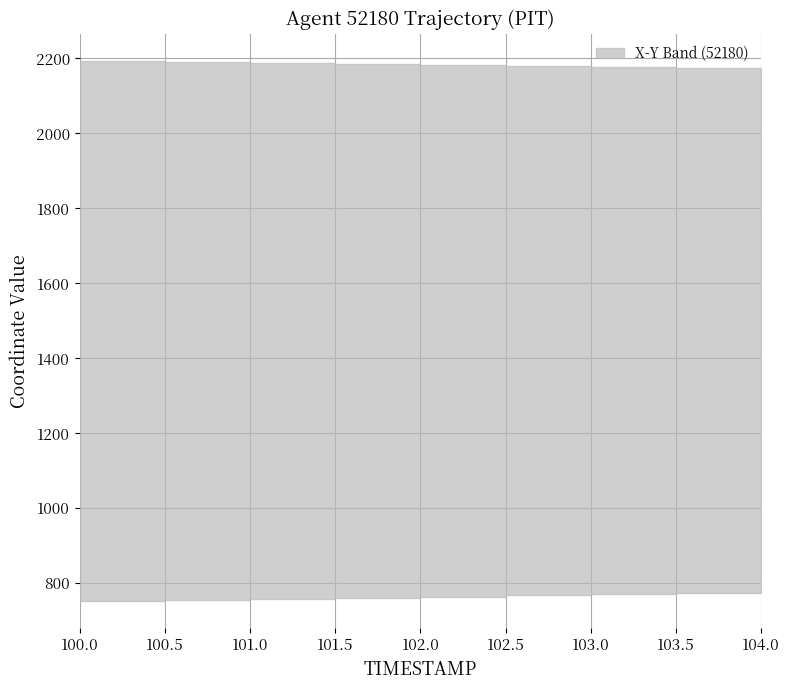

What position from the left is 102.5?

6